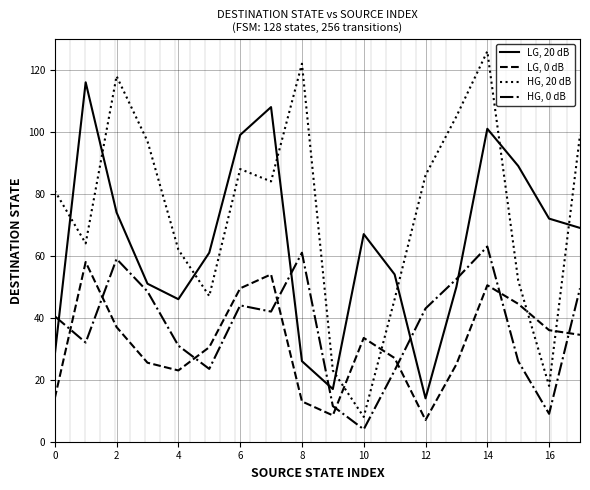

Rank the series by their maximum value, from lowest to highest.

LG, 0 dB, HG, 0 dB, LG, 20 dB, HG, 20 dB